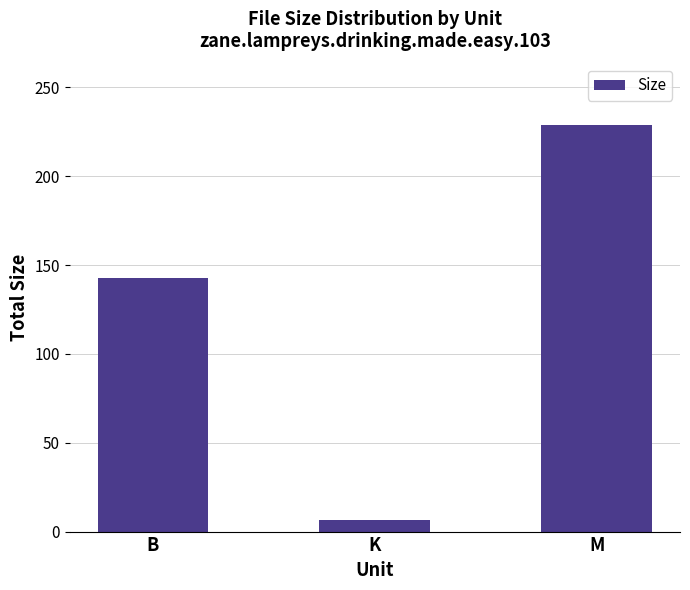

Does the chart contain stacked bars?

No